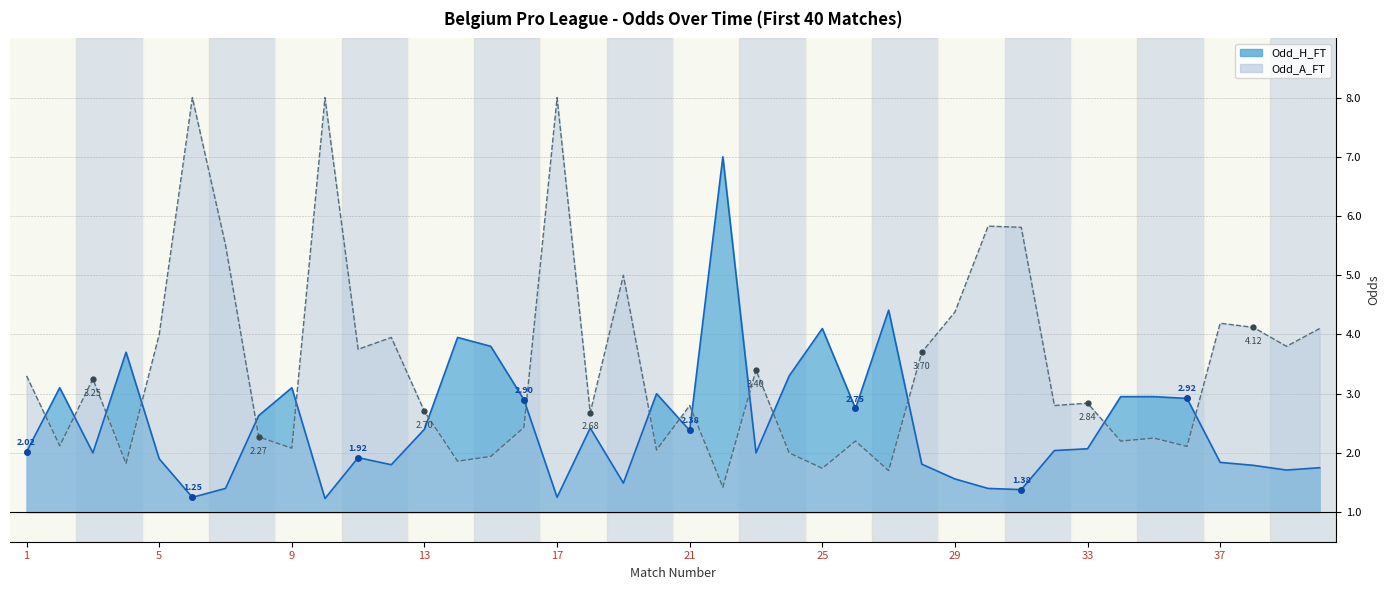

Where is the first local maximum for Odd_A_FT?

3